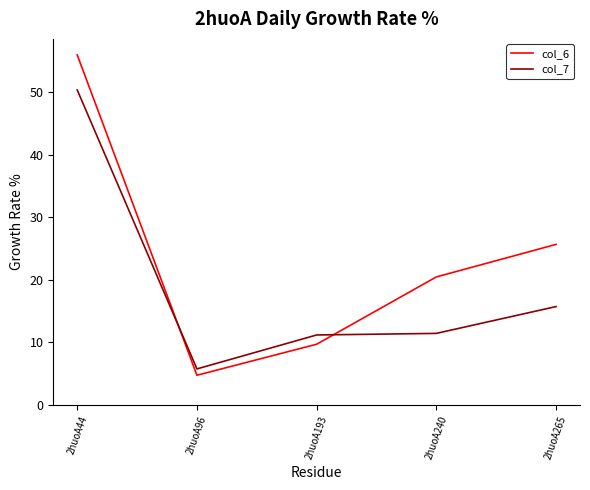

What is the sum of the col_7 values at 2huoA240 and 2huoA193?

22.6